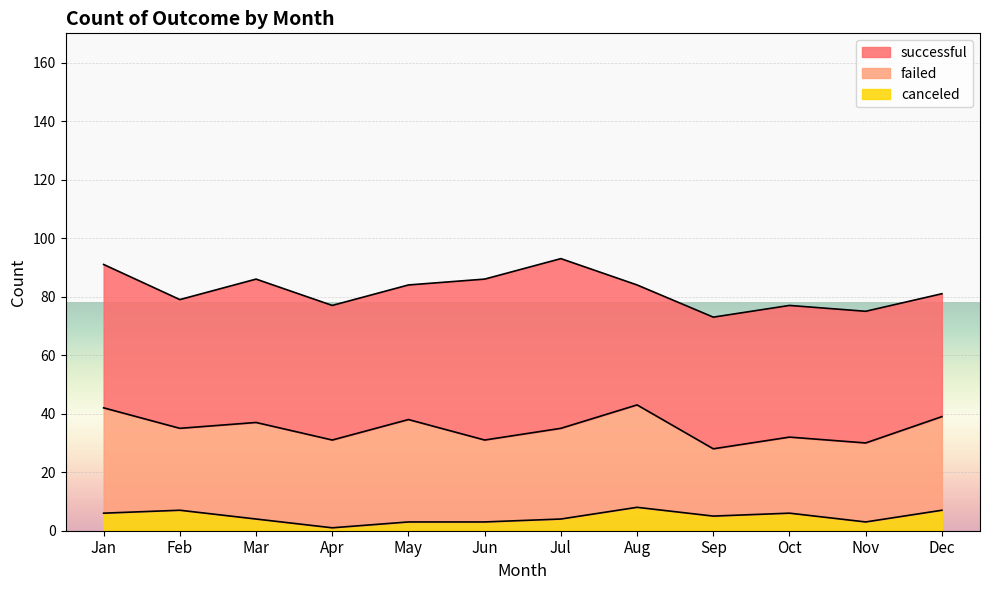

At which category does the chart reach its minimum across all series?

Apr